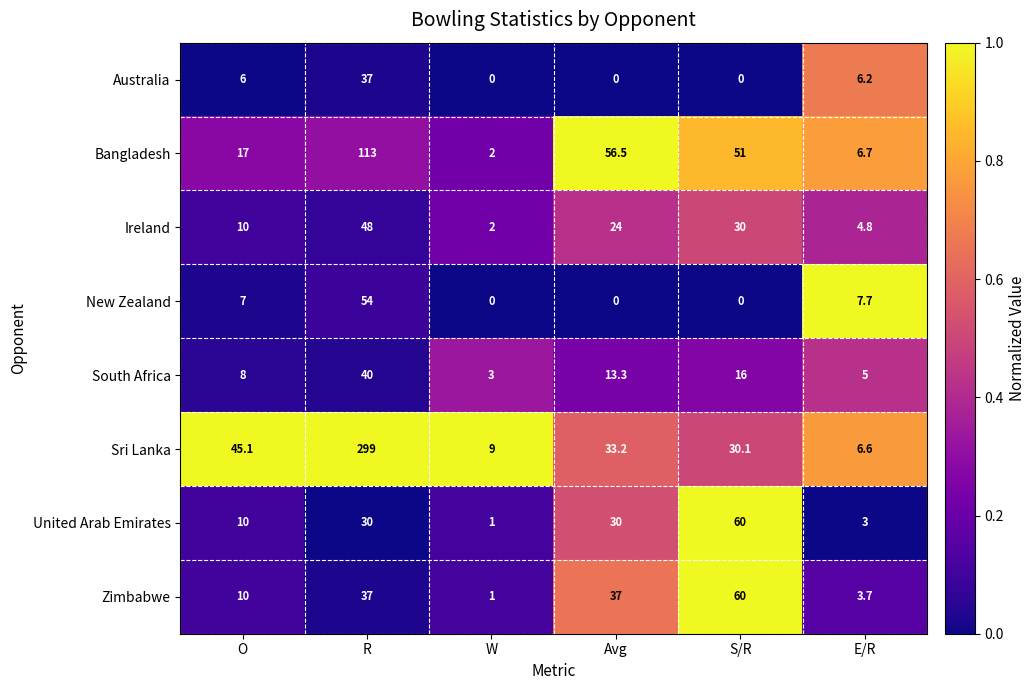

Is it true that United Arab Emirates equals 14.8 at O?

False